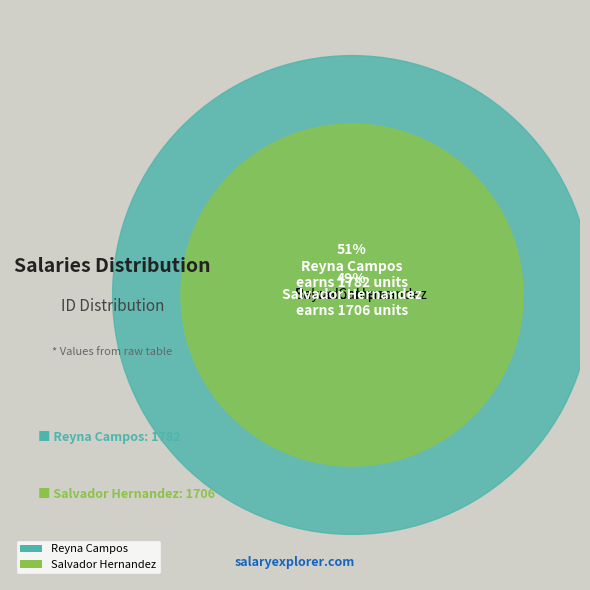

To the nearest percent, what is the combined percentage of Reyna Campos and Salvador Hernandez?

100%